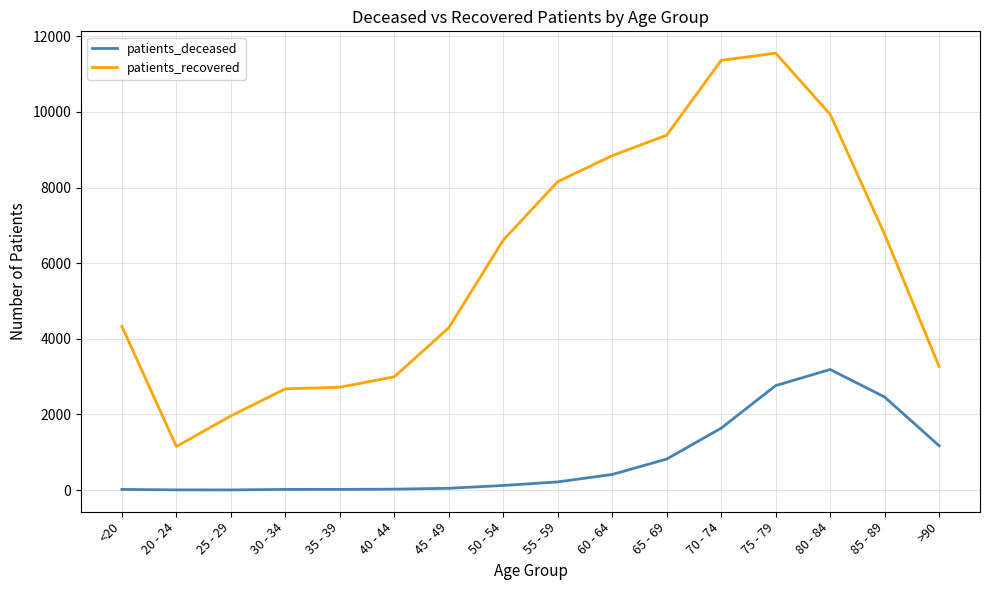

How many series are shown in this chart?

2